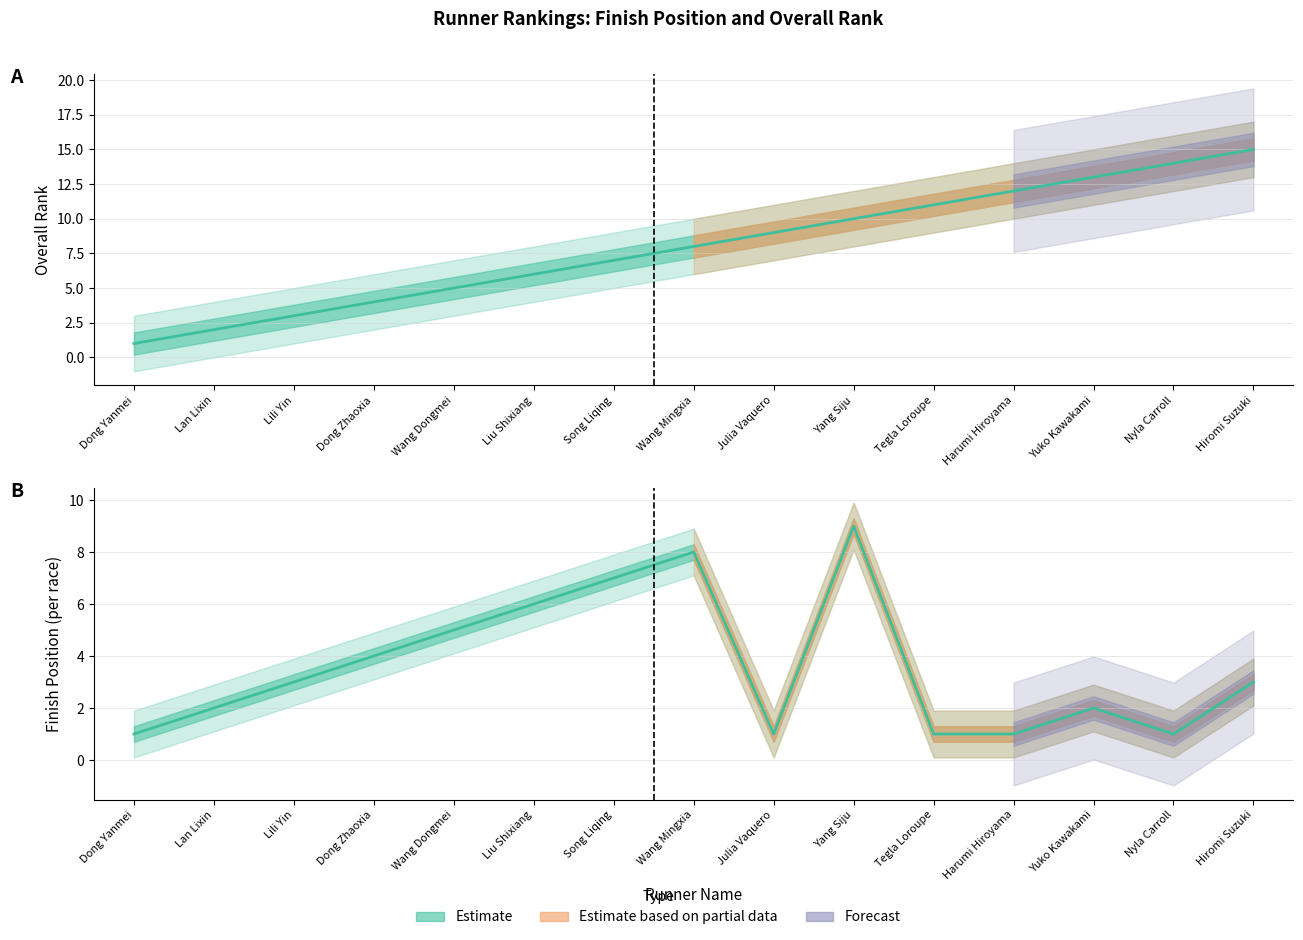

What is the label of the 14th point from the left?

Nyla Carroll